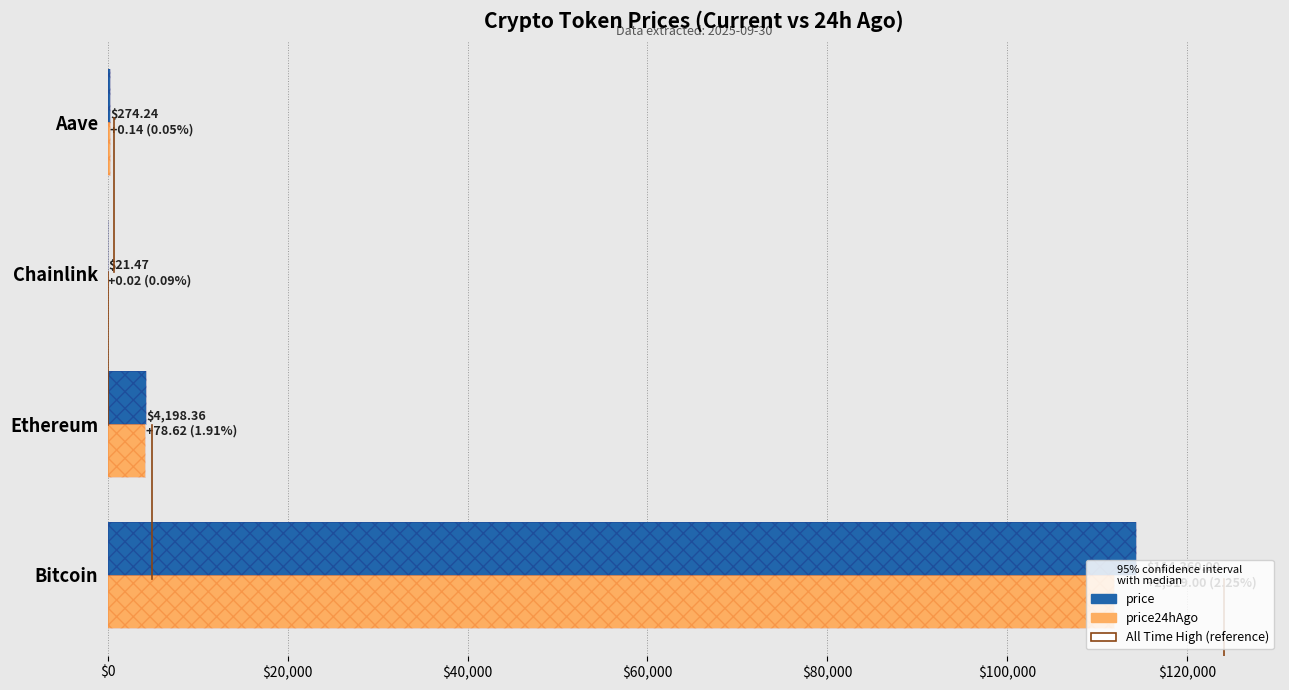

What is the sum of all price24hAgo values?

116256.3